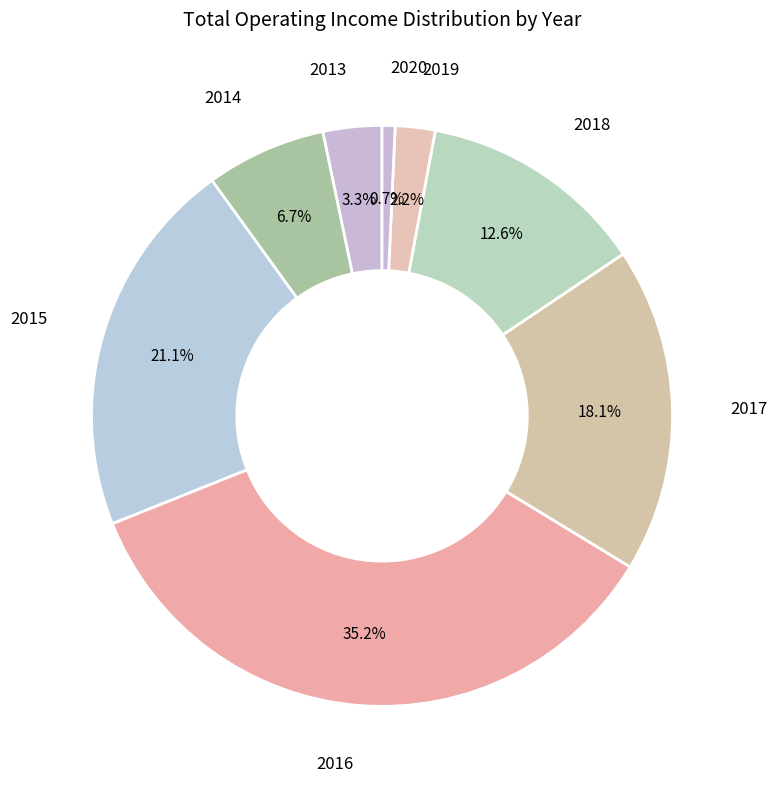

Does any single category account for the majority?

No